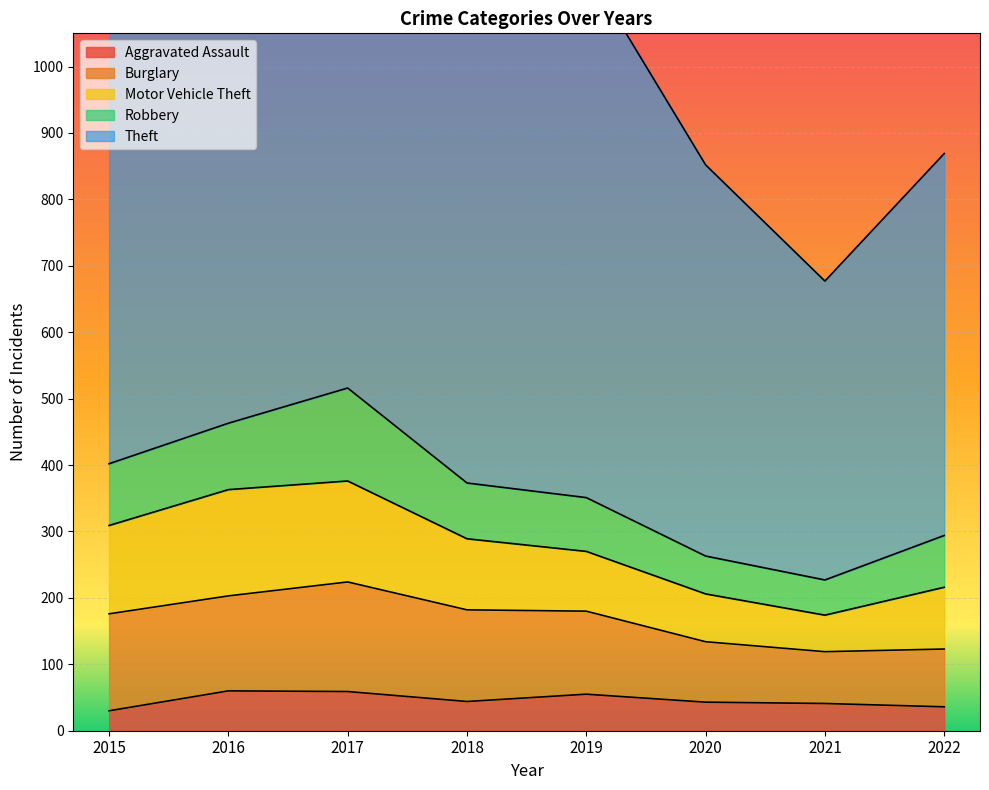

What value does the Theft series have at 2022, to the nearest 50?

600